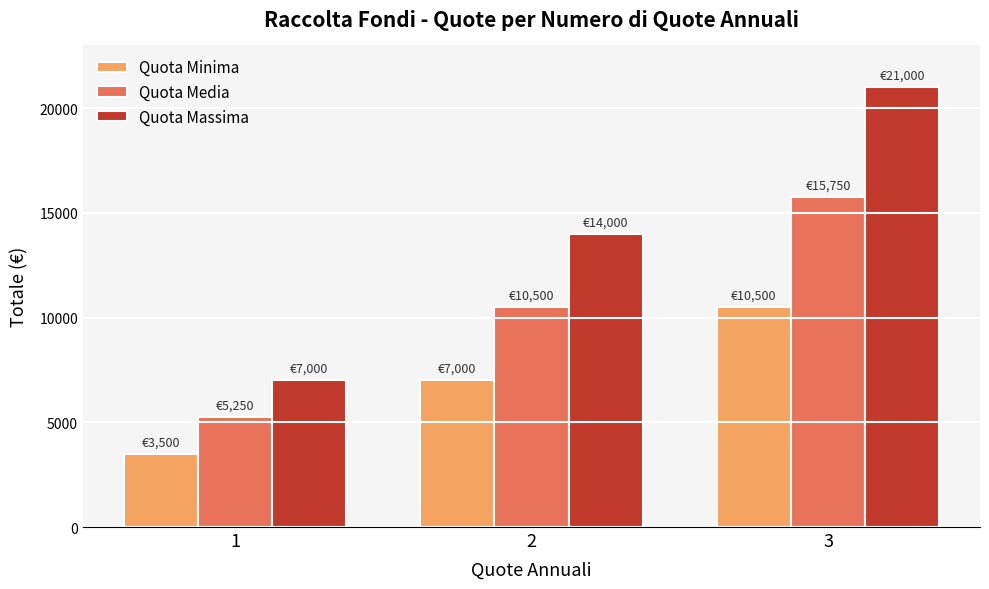

What is the maximum value for Quota Massima?

21000